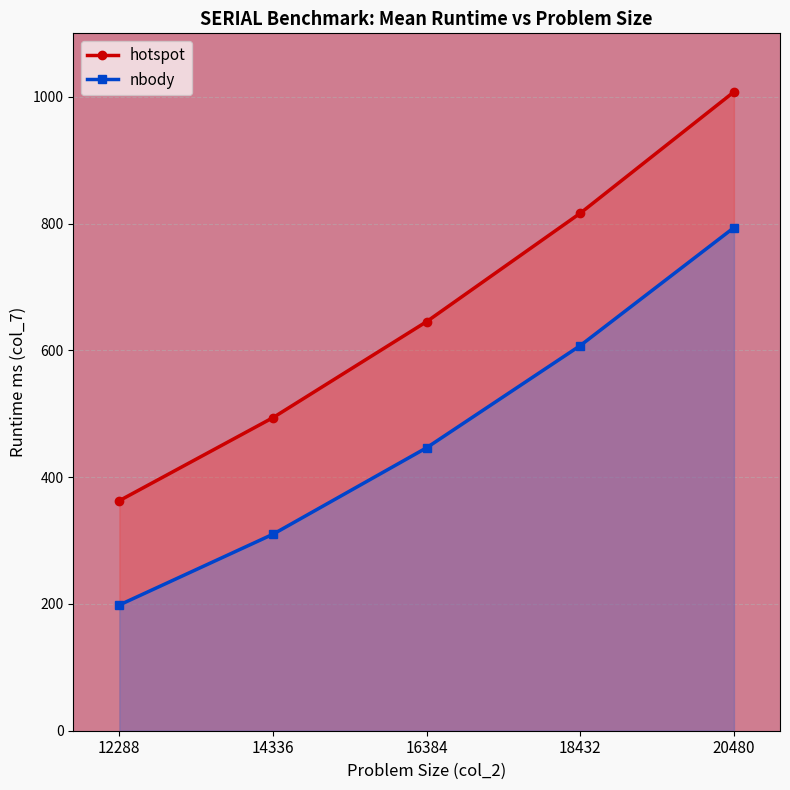

What is the sum of all hotspot values?

3325.9